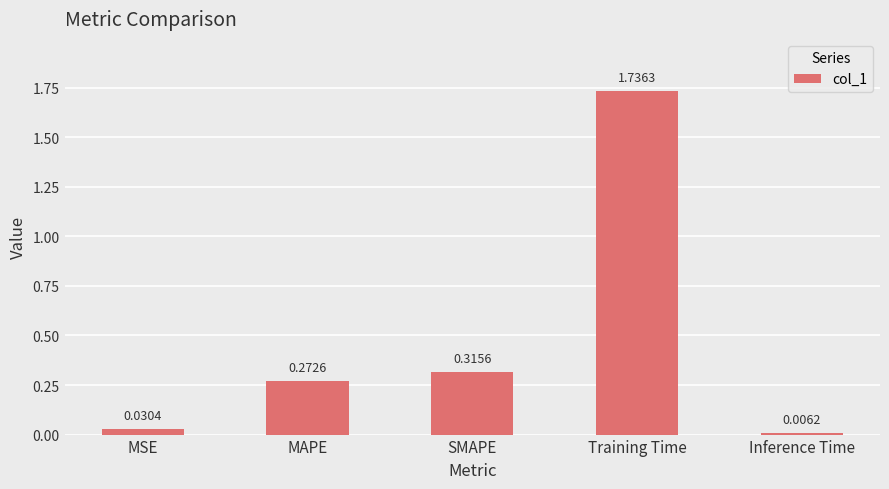

Where is the data nearest to the value 0?

Inference Time